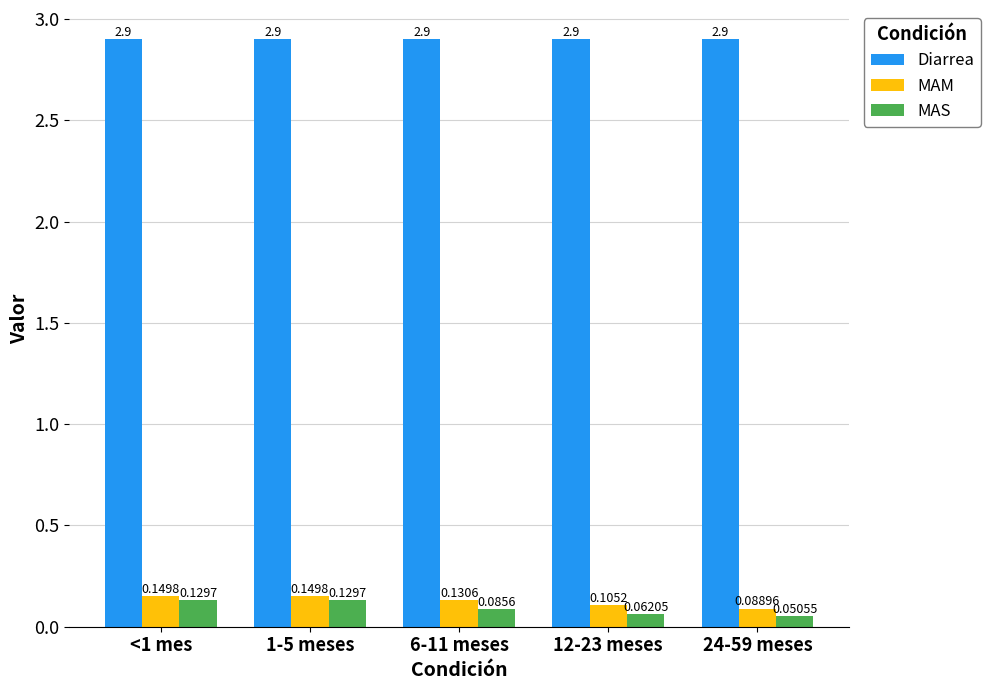

Are the bars horizontal?

No